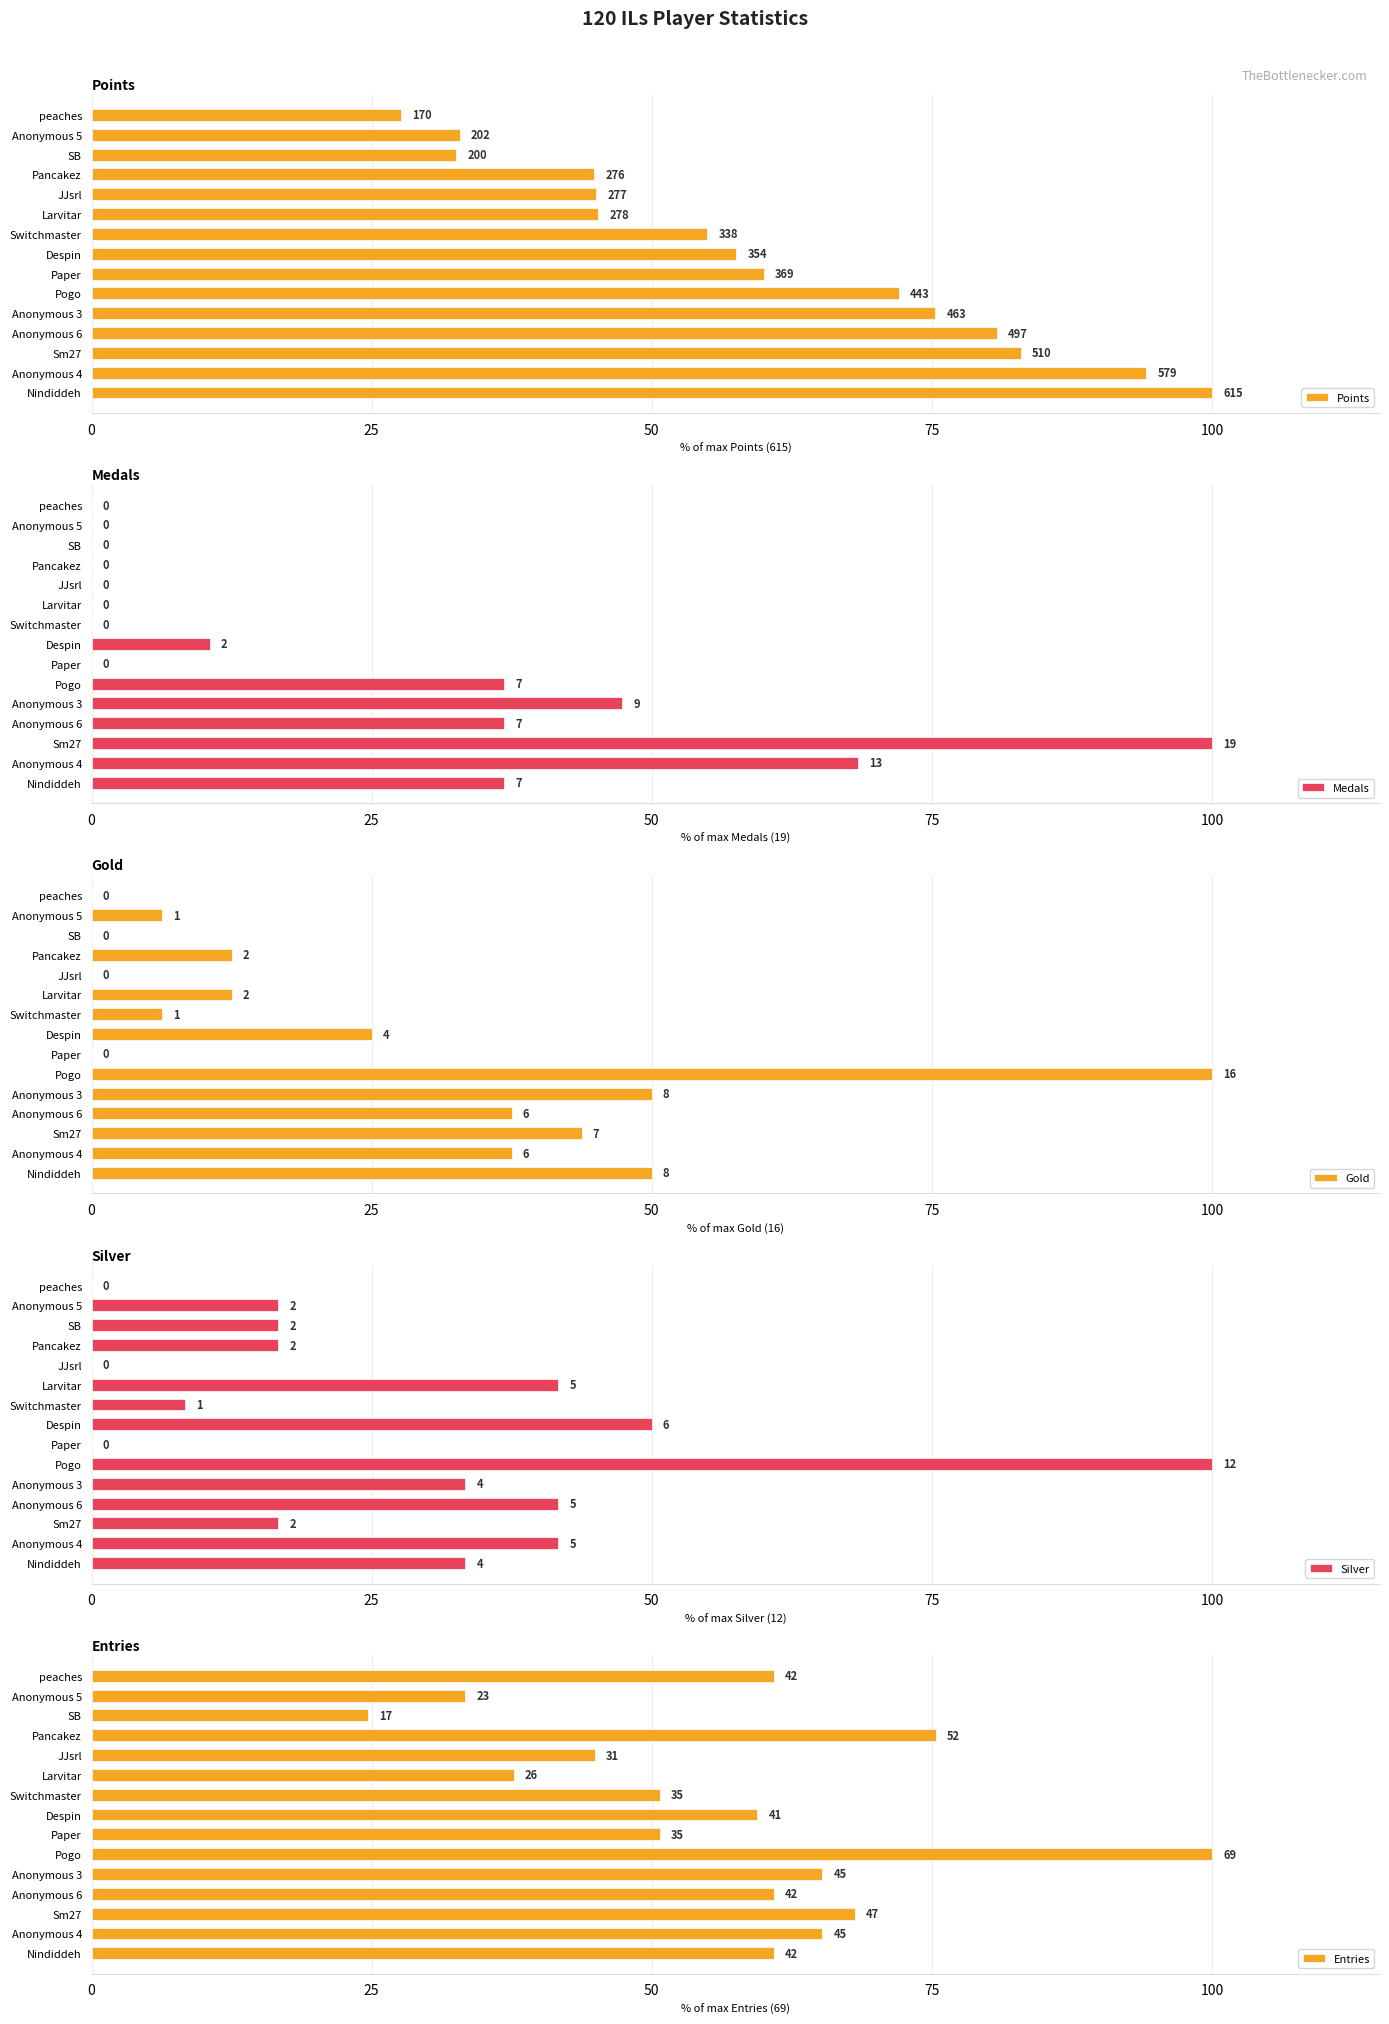

How many series are shown in this chart?

5